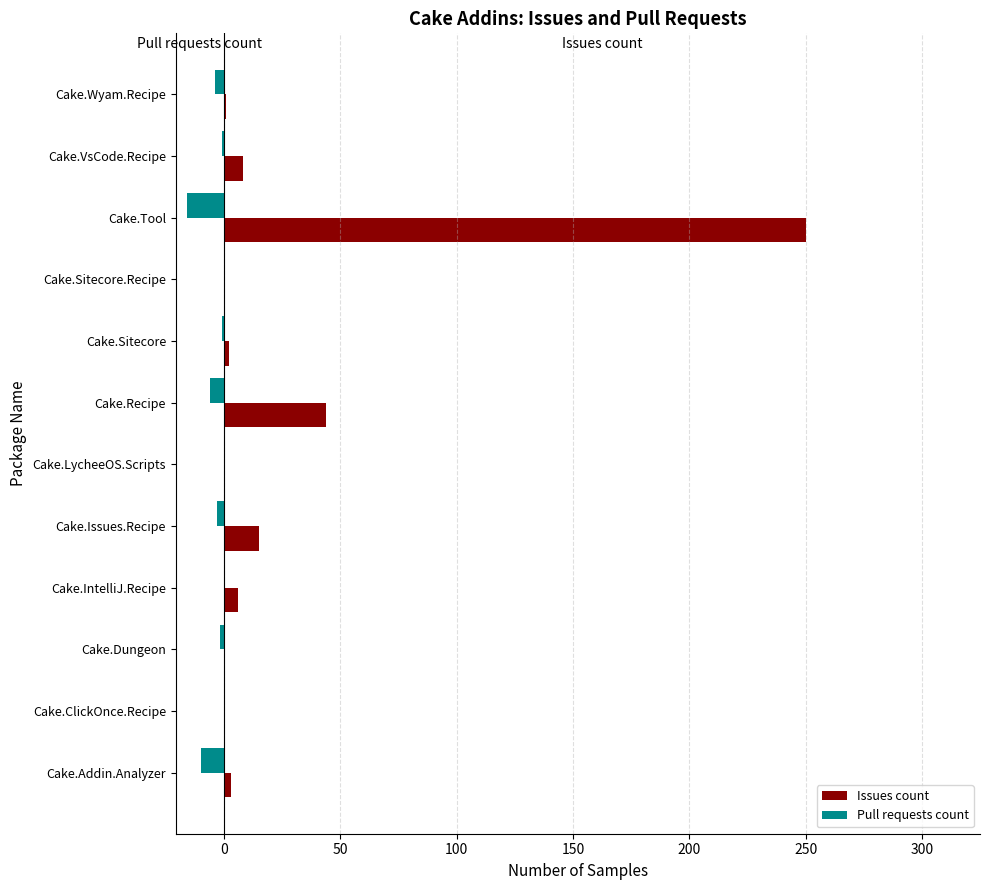

What is the greatest value displayed?

250